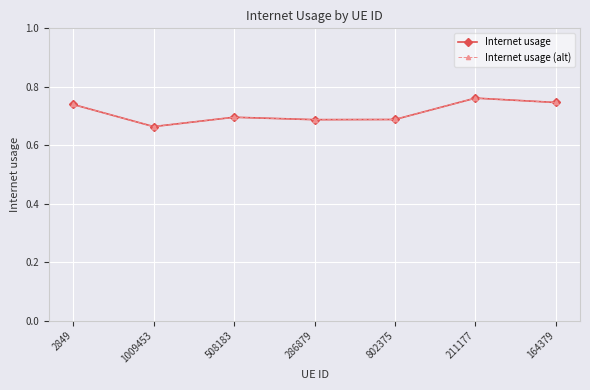

Rank the series by their maximum value, from lowest to highest.

Internet usage, Internet usage (alt)